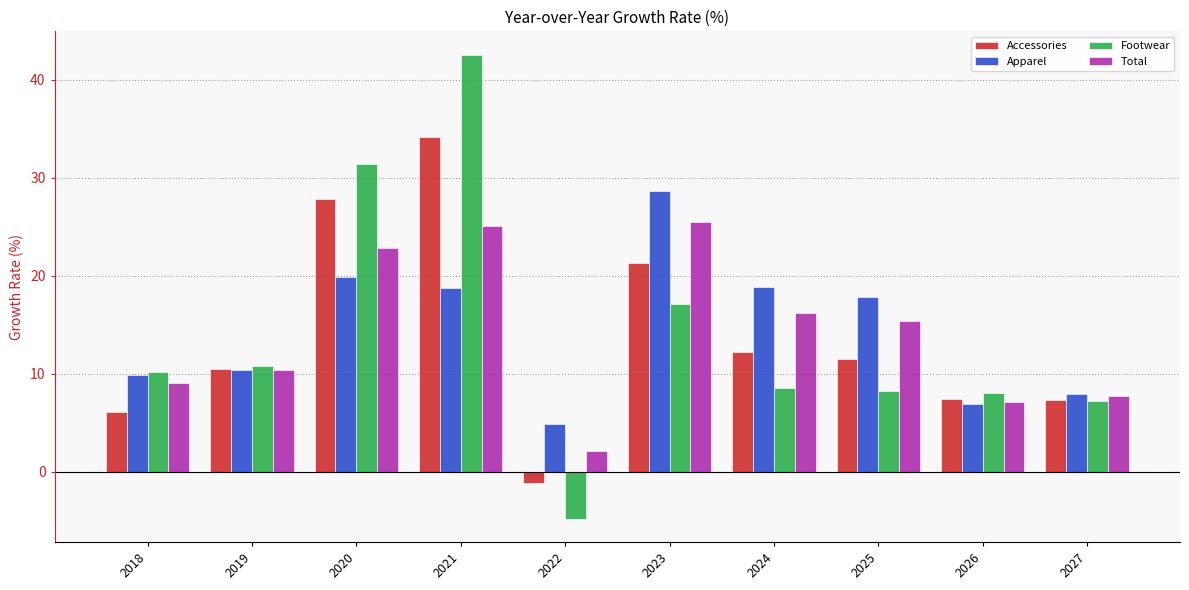

What value does the Total series have at 2025?

15.4